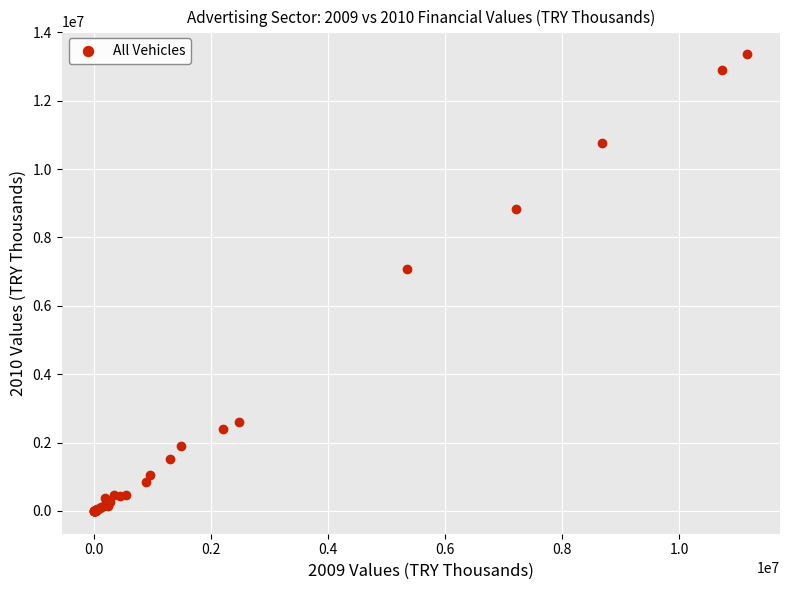

What Y value in the scatter plot is closest to 6677674?

7083721.2